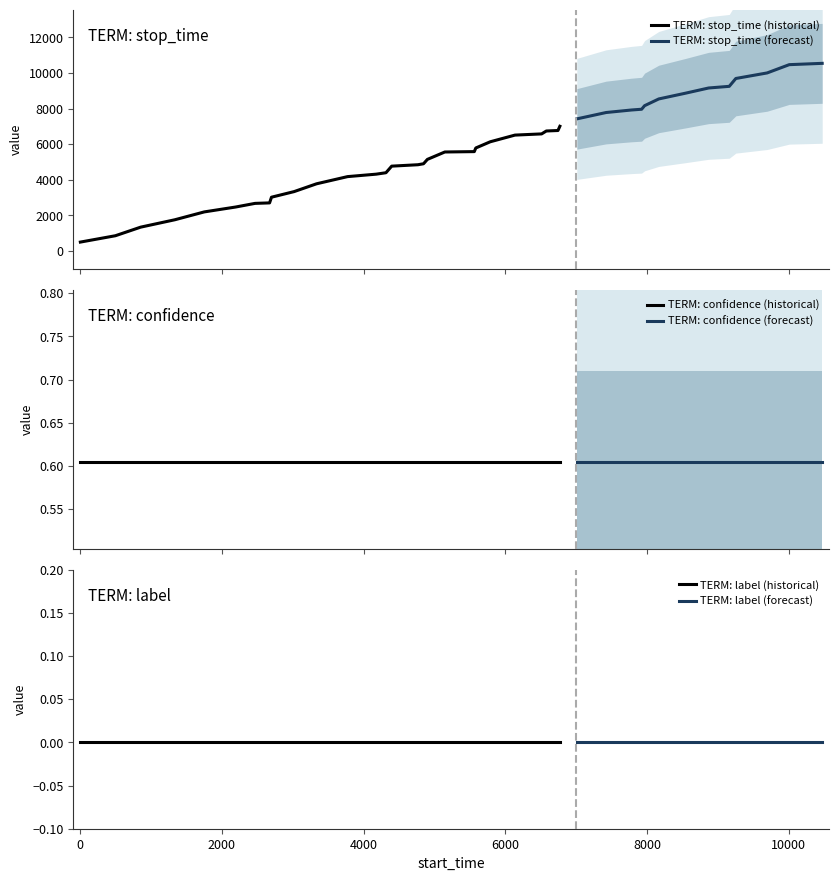

What is the average value of the confidence series?

0.6